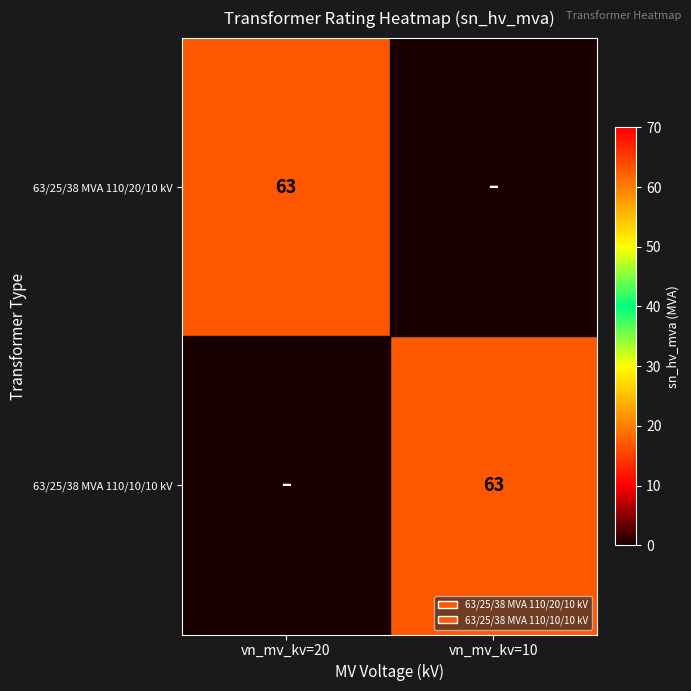

The value of 63/25/38 MVA 110/20/10 kV at vn_mv_kv=20 is 17. True or false?

False